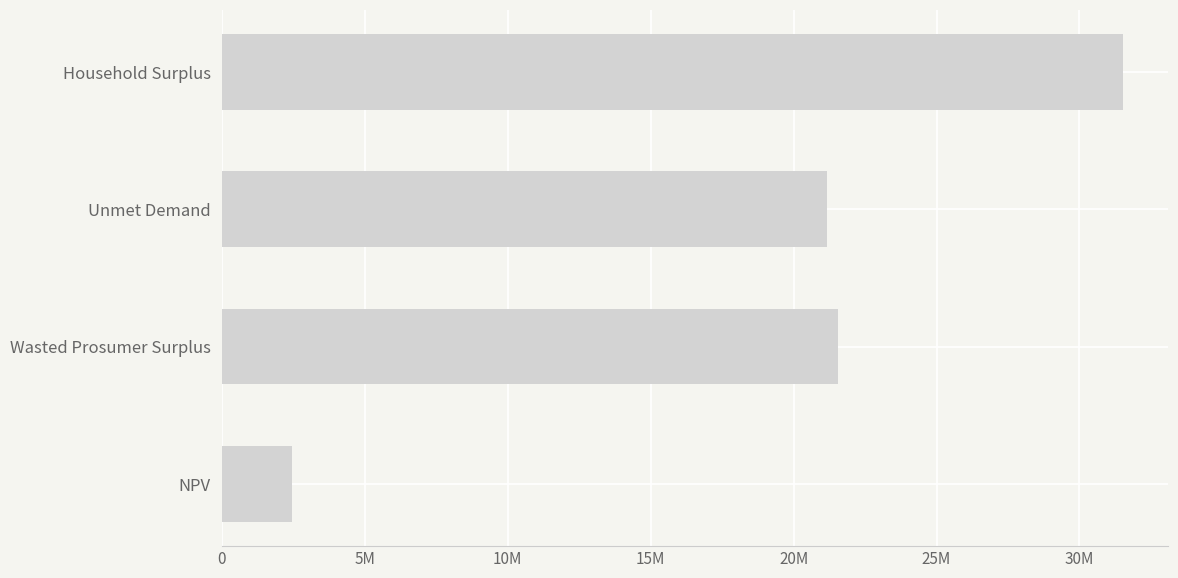

Does the chart contain any negative values?

No